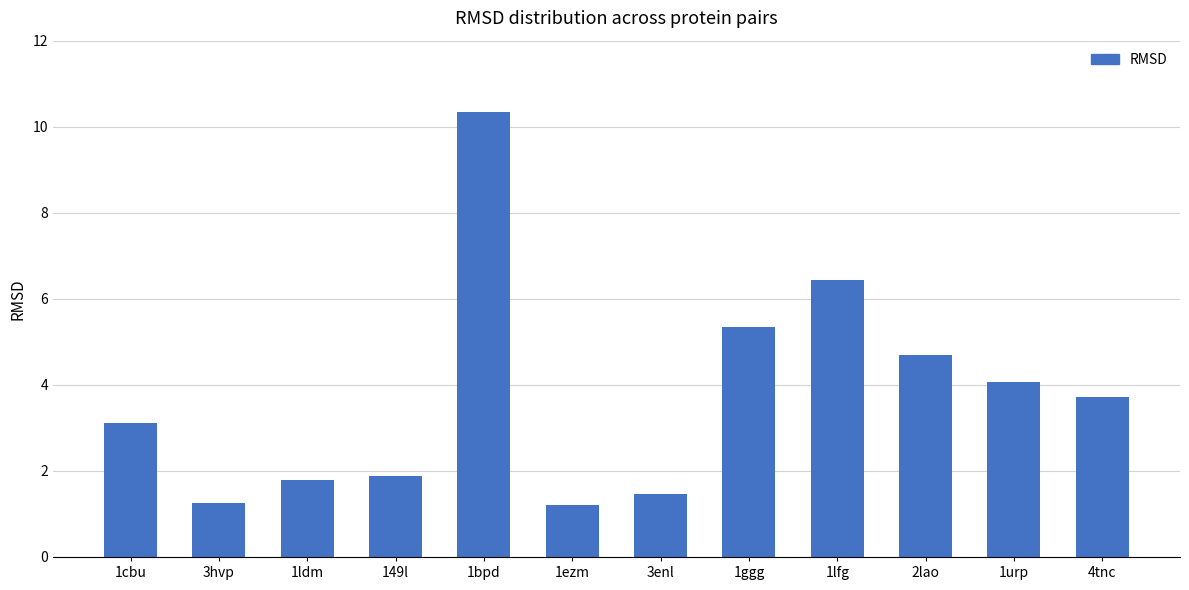

What is the greatest value displayed?

10.3